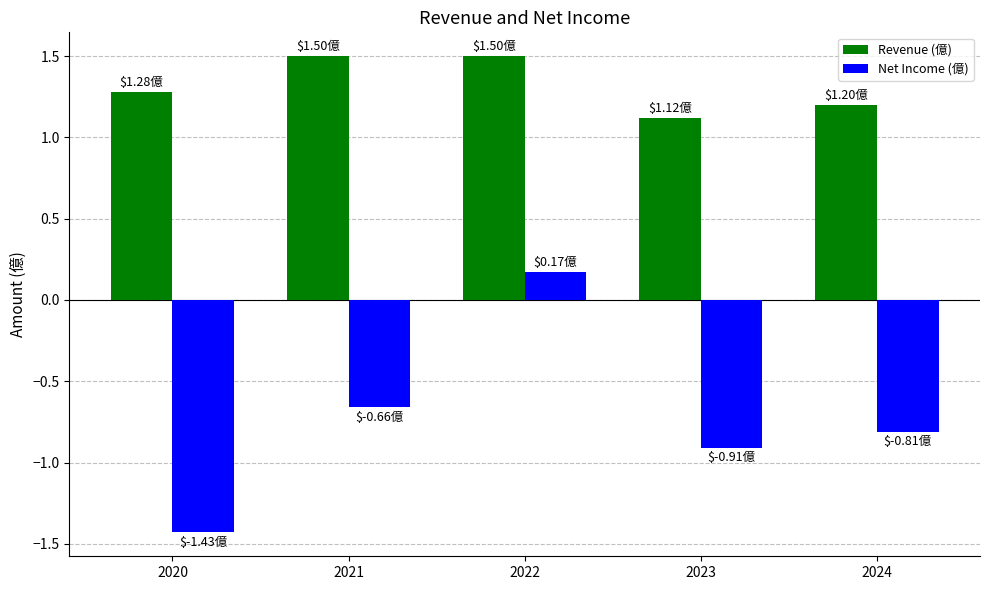

List the series in order of their overall mean, highest first.

Revenue (億), Net Income (億)